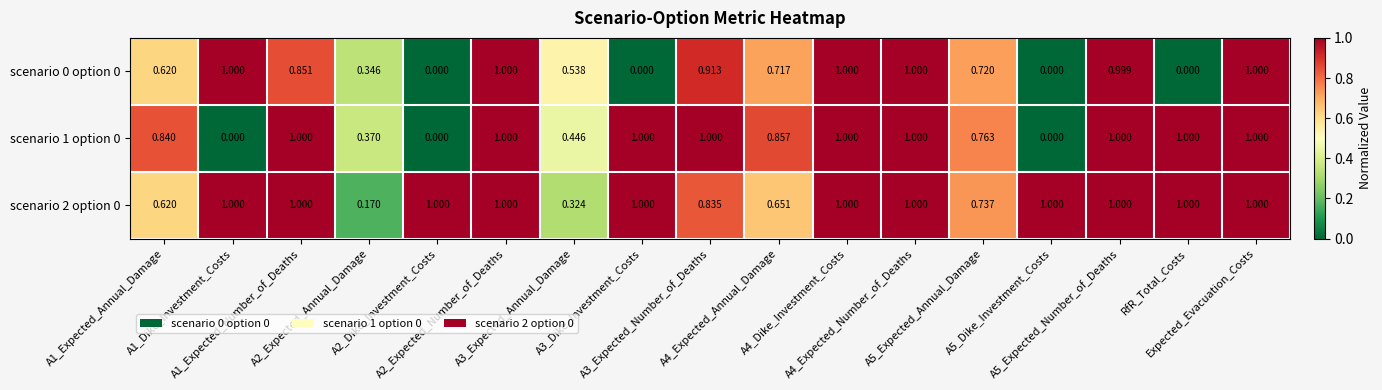

How many values in the scenario 1 option 0 series are below 1?

8